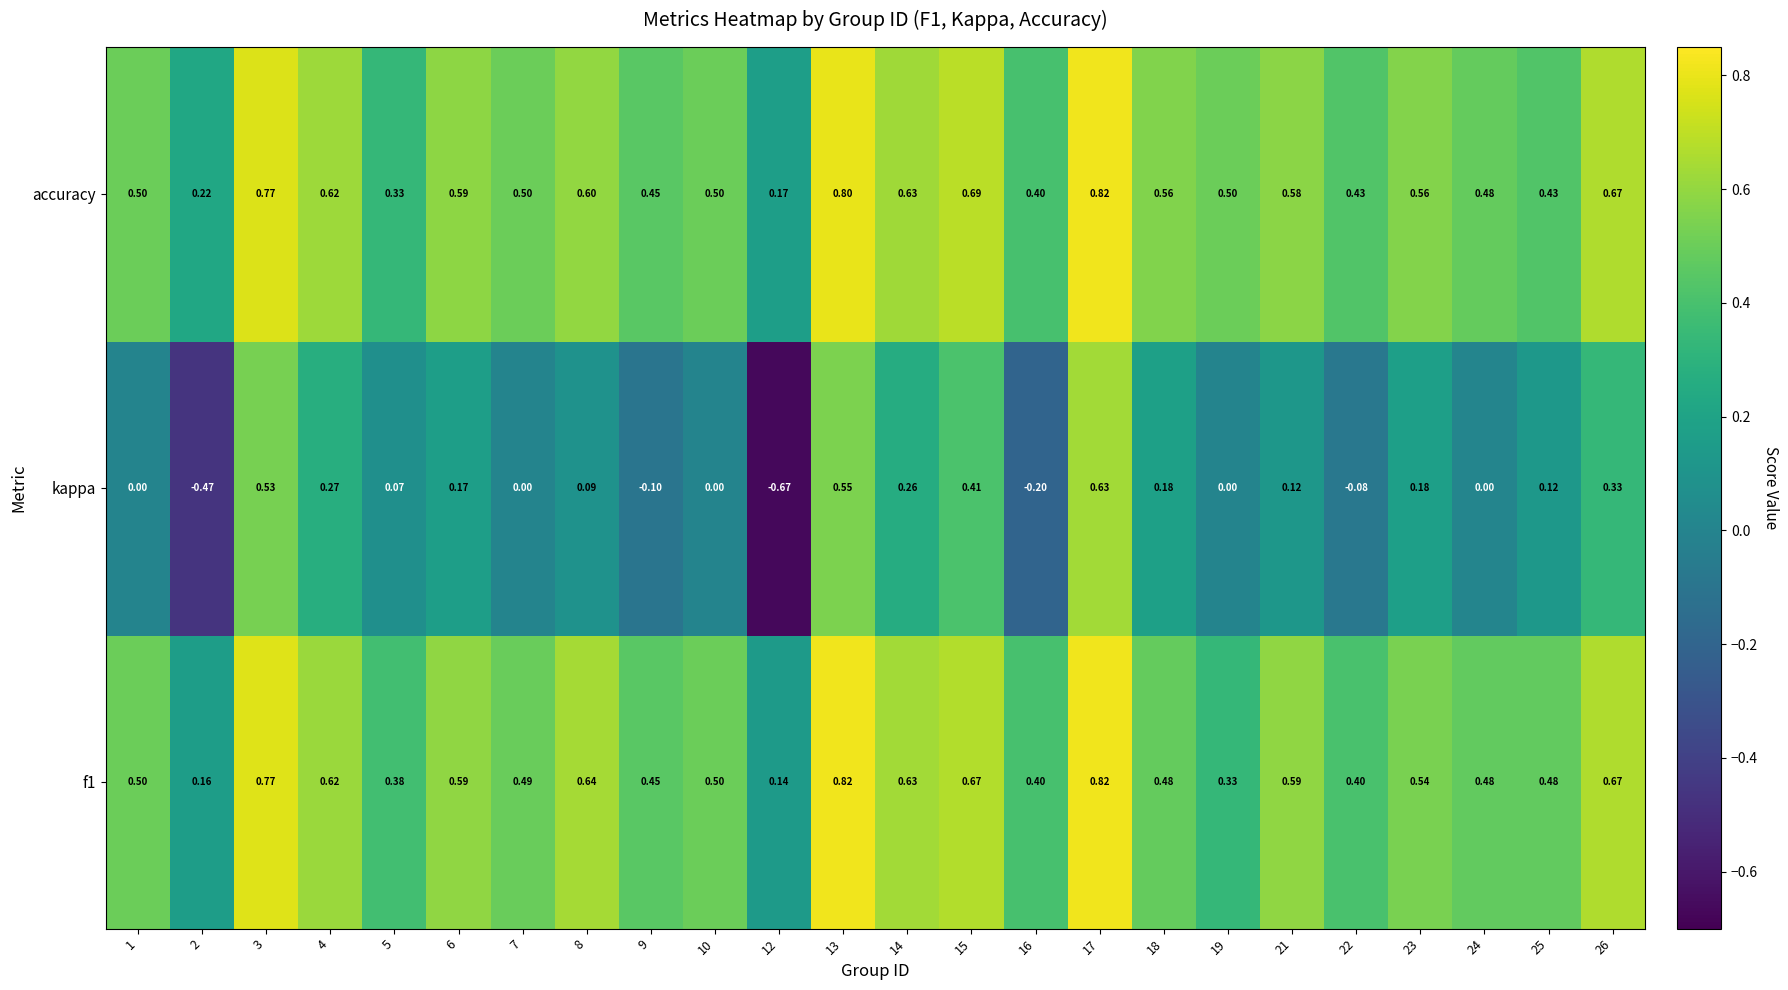

Which series has the largest total across all categories?

accuracy